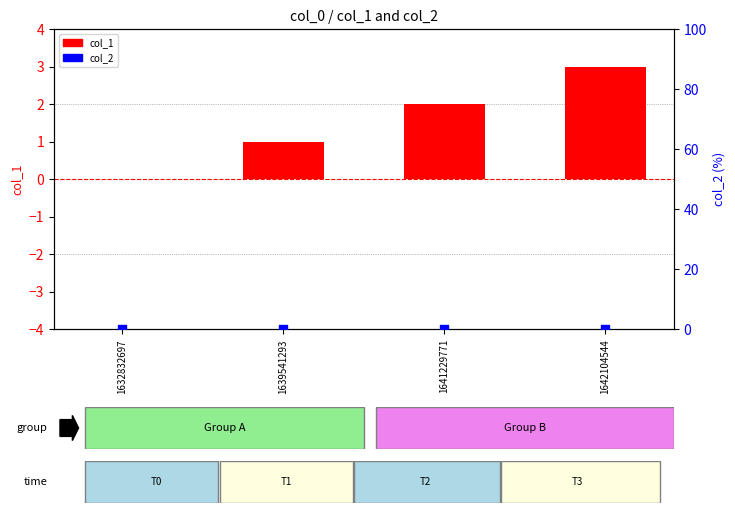

What is the total value across all series at 1639541293?

1